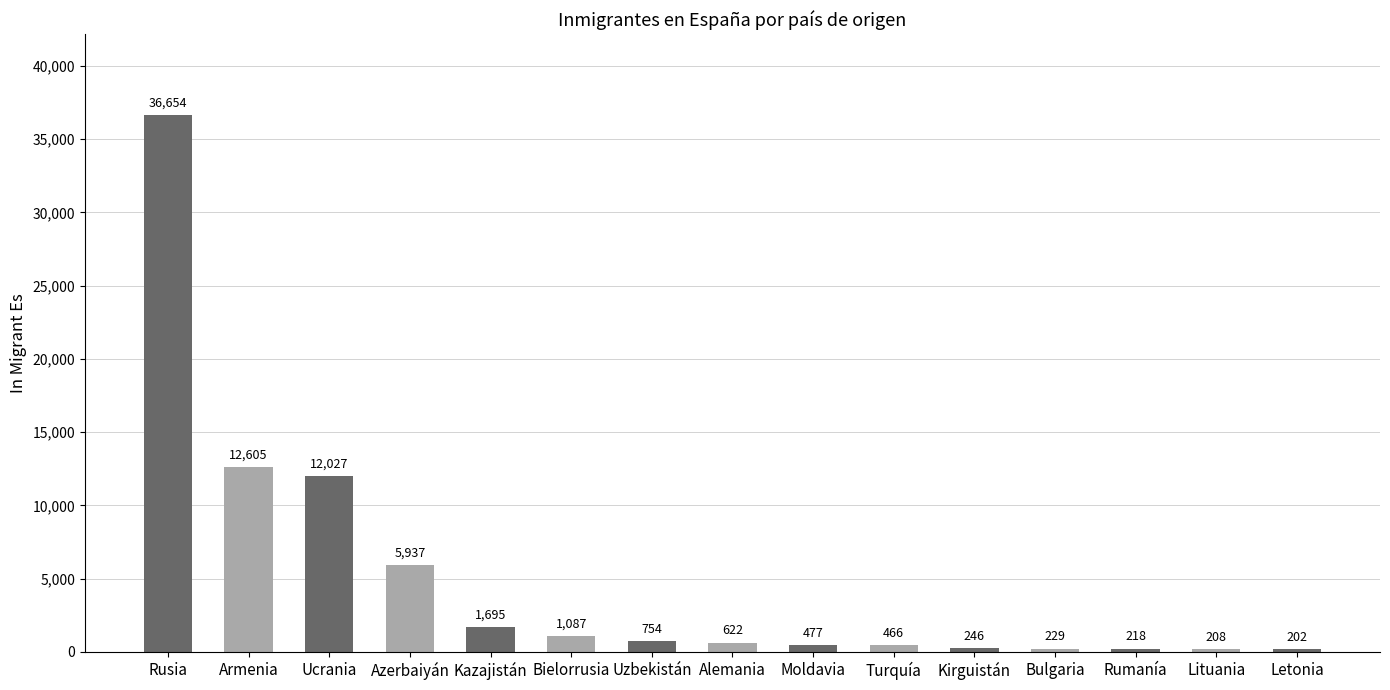

Where does the data first go above 622?

Rusia